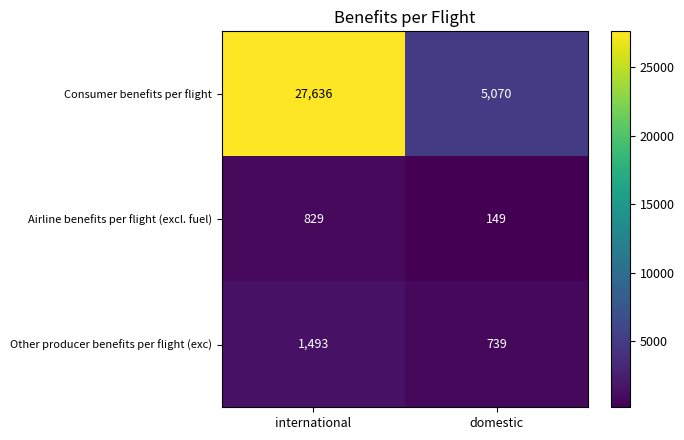

Which series has the largest total across all categories?

Consumer benefits per flight